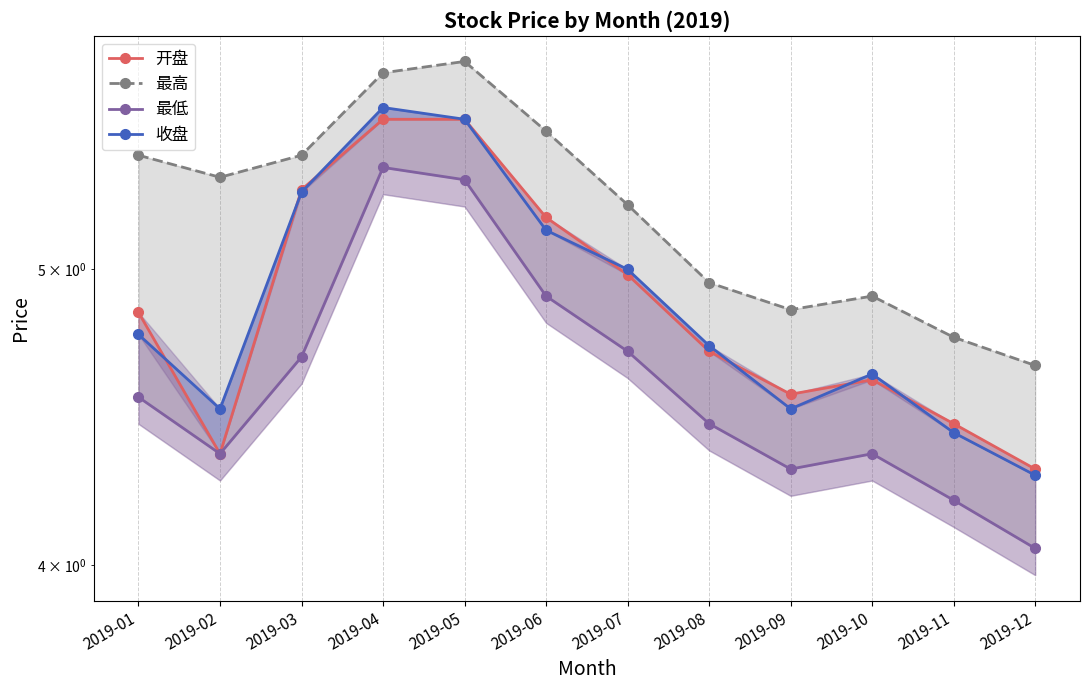

The 开盘 series shows 2.1 at 2019-10. True or false?

False